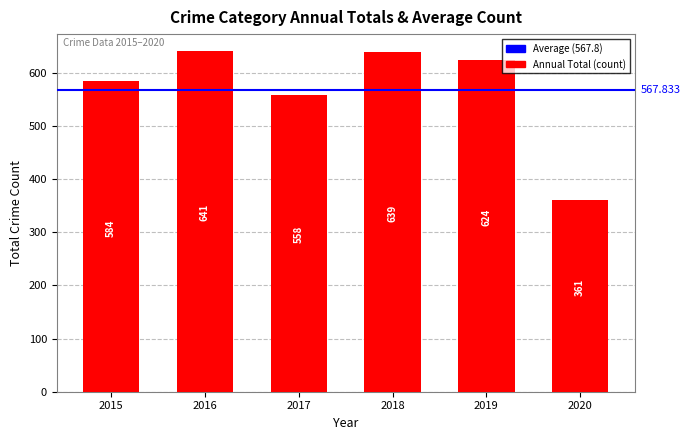

What is the maximum value shown in the chart?

641